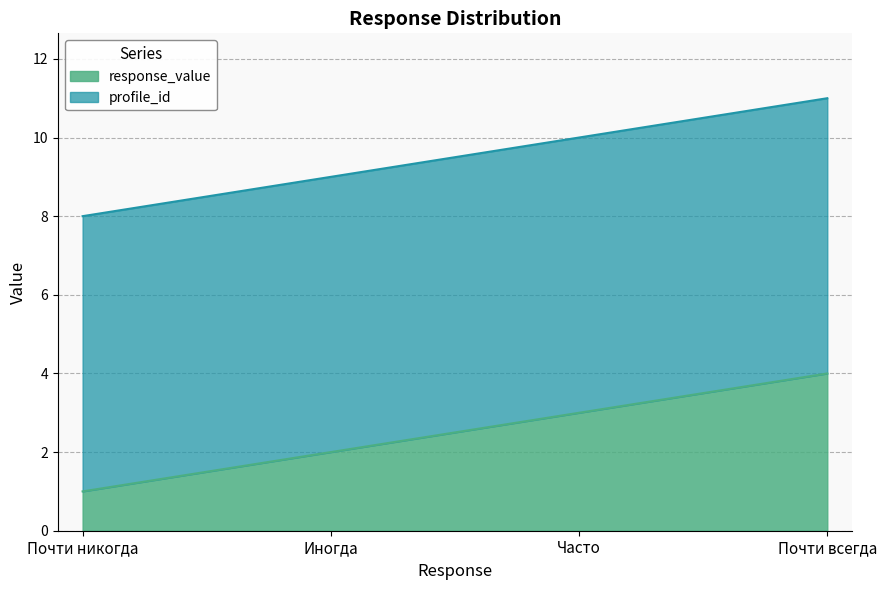

At which label does the data first exceed 3?

Почти всегда